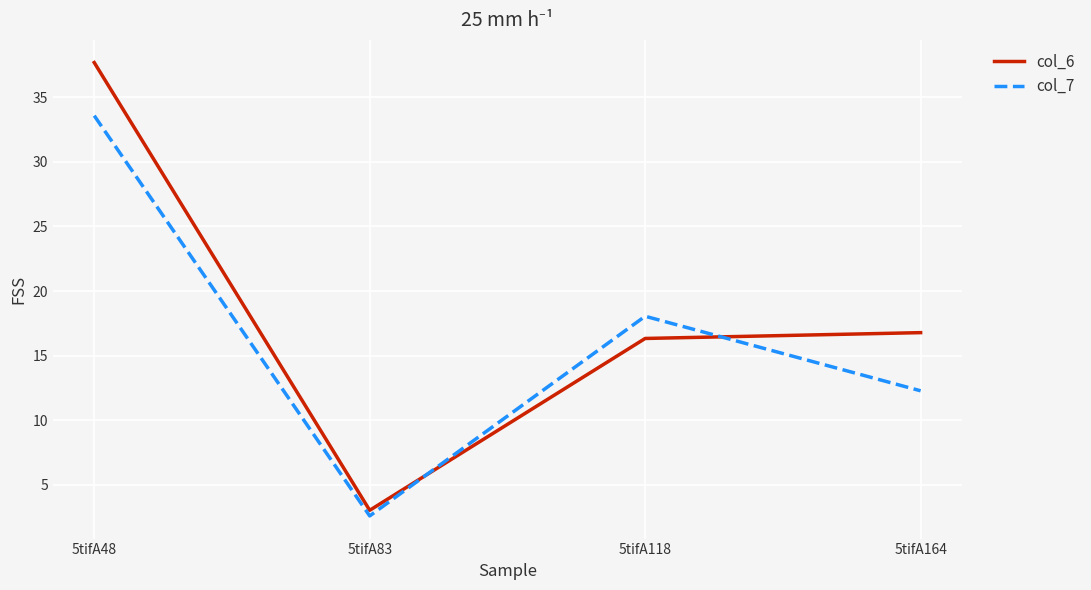

What is the sum of all col_7 values?

66.5